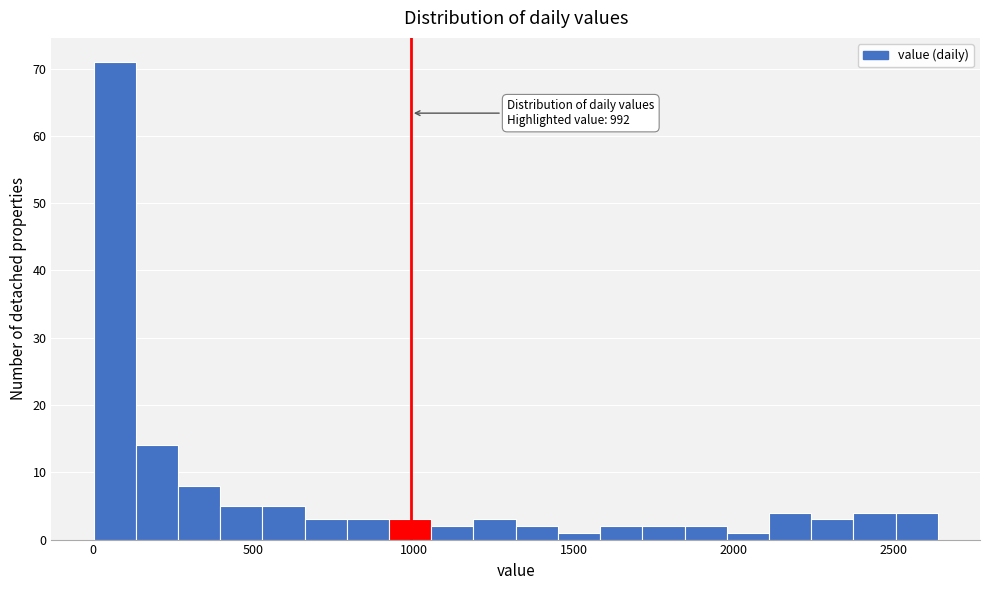

Read against the x-axis, roughly where is the centre of the tallest bar?

50